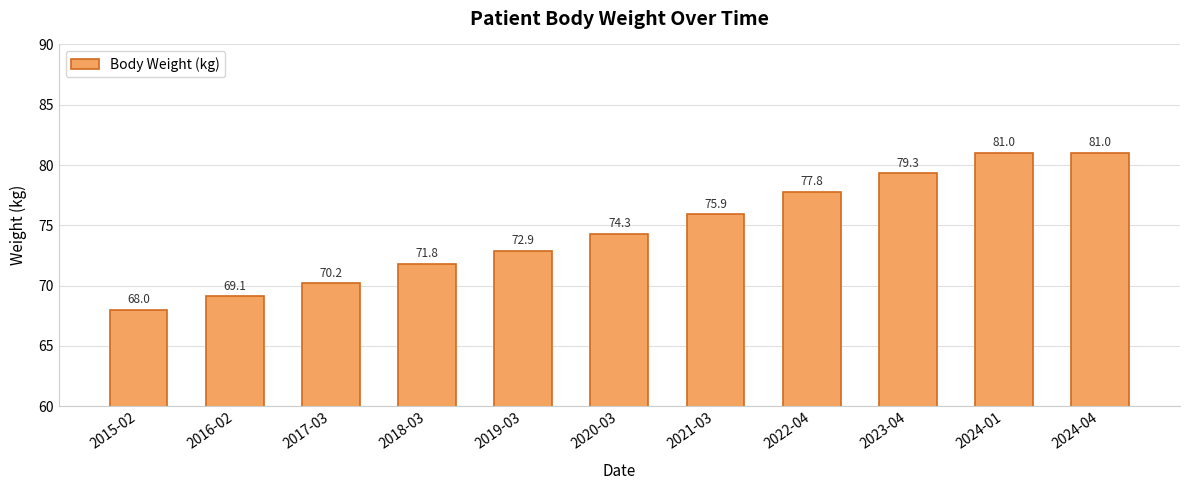

Which has a higher value, 2015-02 or 2020-03?

2020-03